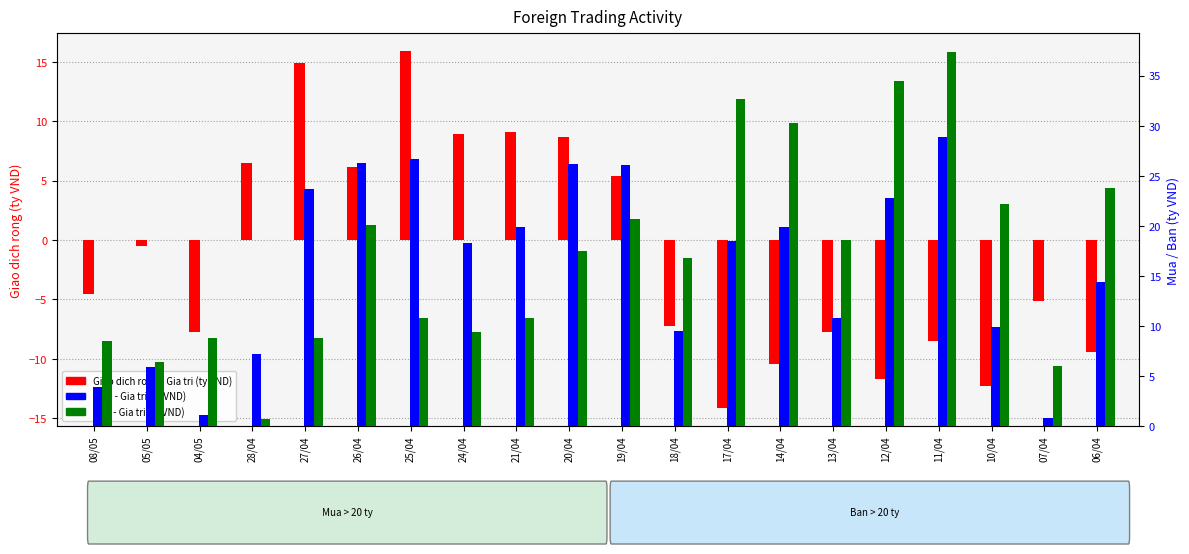

What position from the right is 18/04?

9